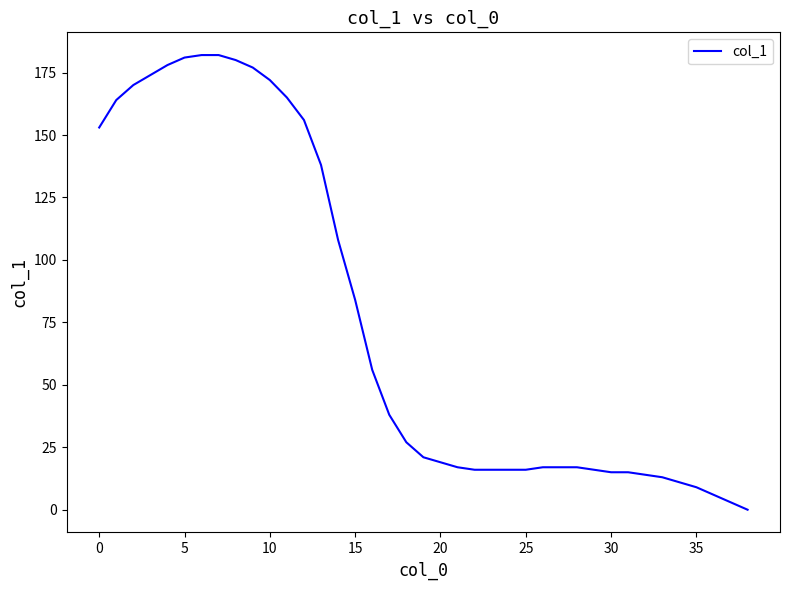

What is the greatest value displayed?

182